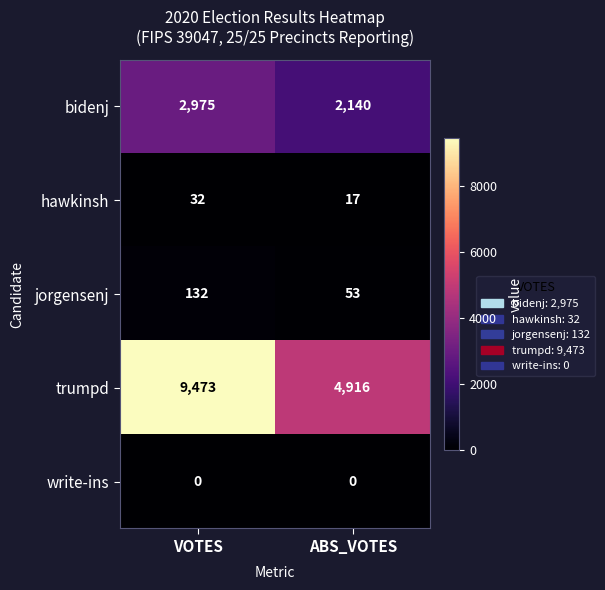

Reading left to right, transcribe all the data shown in this chart.

bidenj: 2975	2140
hawkinsh: 32	17
jorgensenj: 132	53
trumpd: 9473	4916
write-ins: 0	0